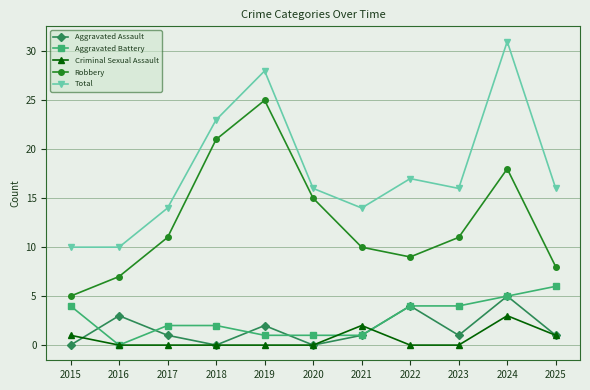

Does the chart have visible grid lines?

Yes